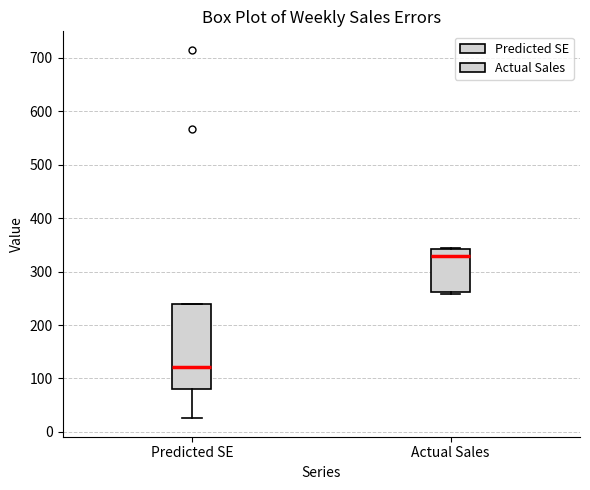

Which box is the tallest, from its lower edge to its upper edge?

Predicted SE